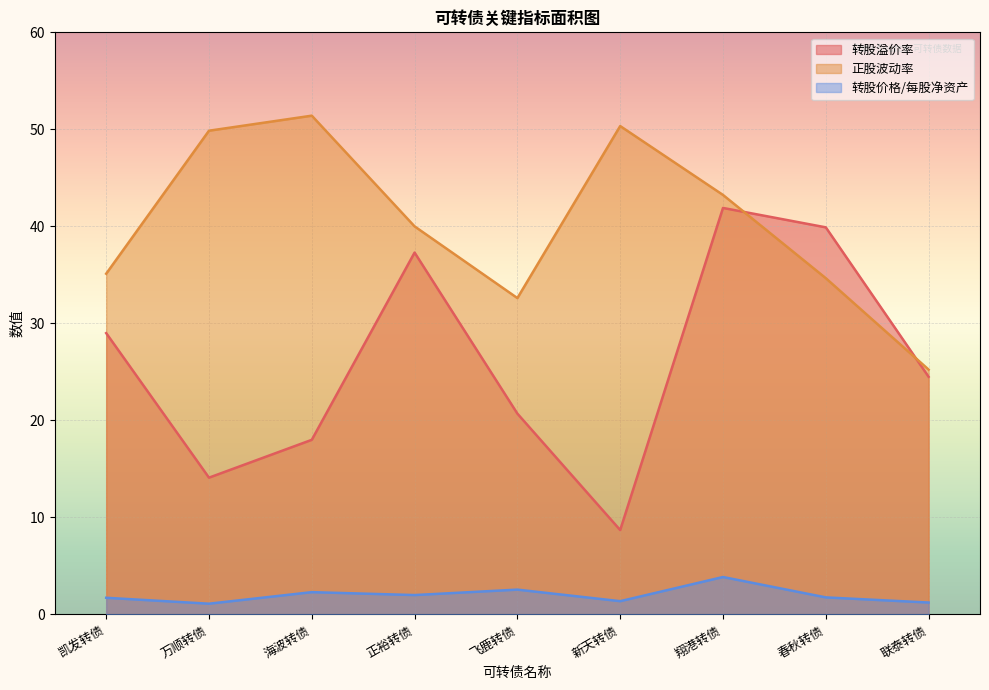

Which series has the widest spread of values?

转股溢价率